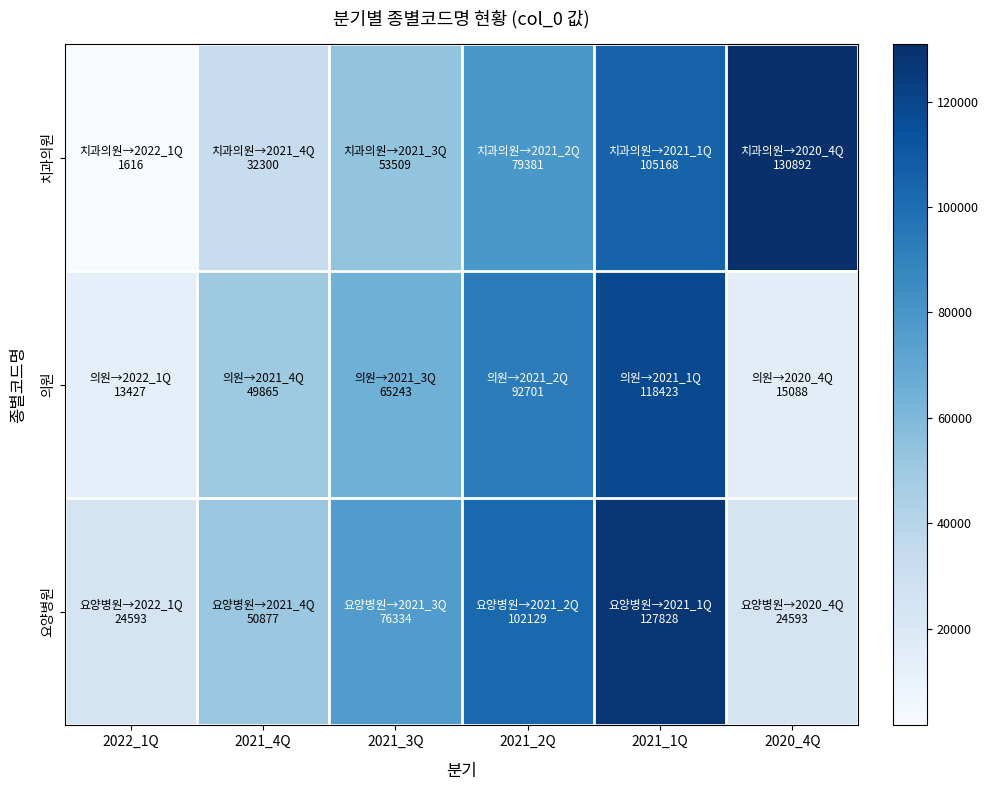

Count the number of categories in the chart.

6